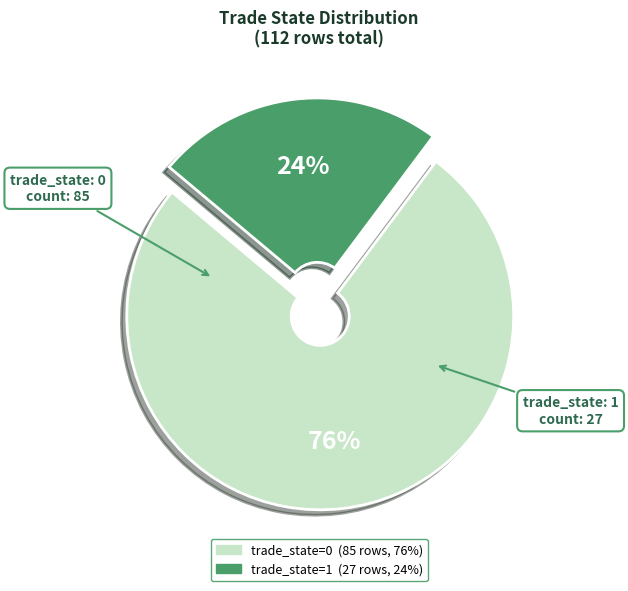

Is there a majority slice in this chart?

Yes